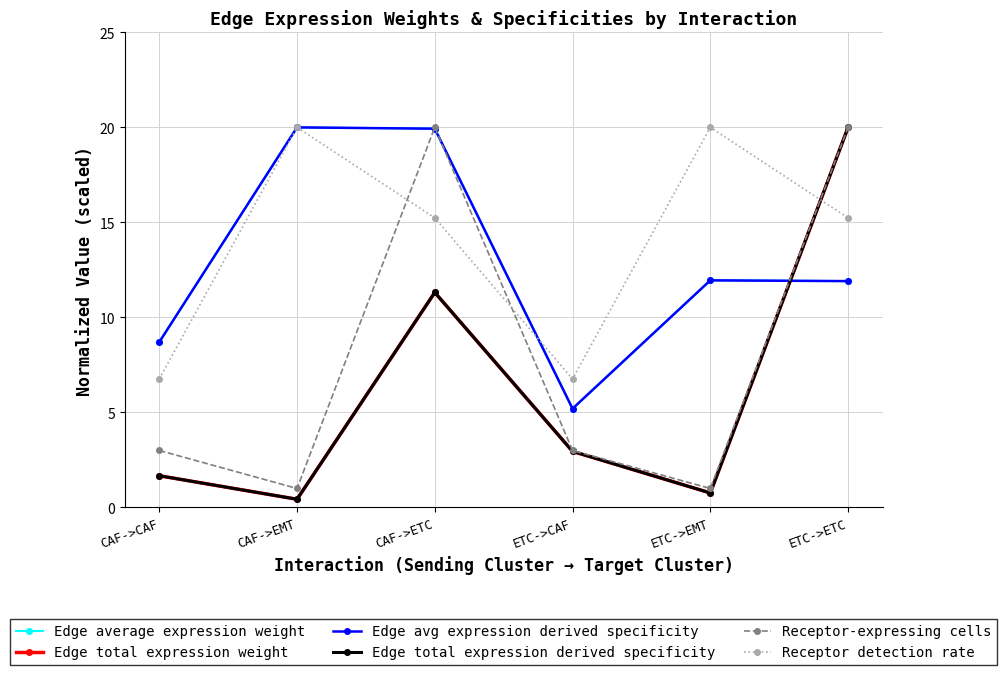

Is this an area chart (filled region under the line)?

No